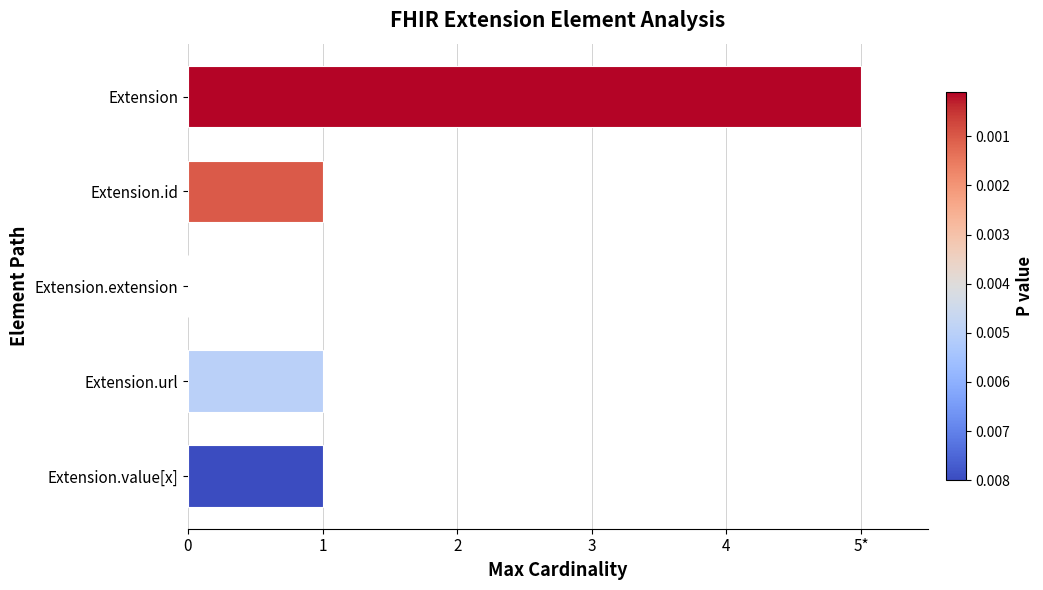

List the labels in order of value, largest first.

0, 1, 3, 4, 2